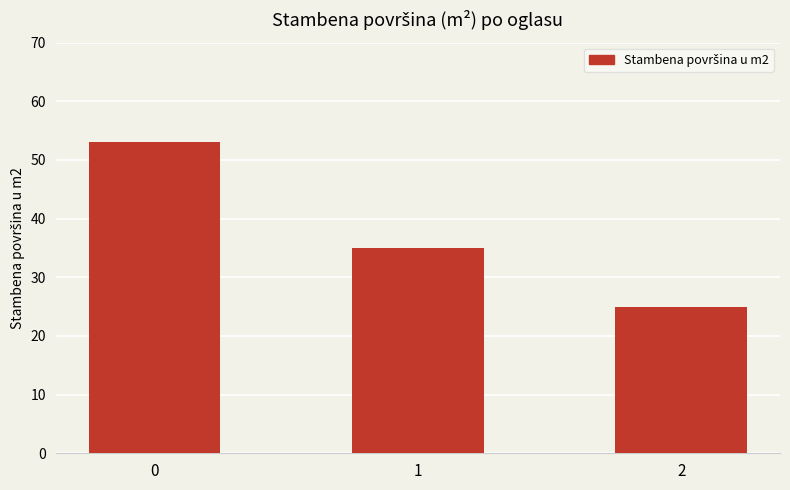

List the labels in order of value, largest first.

0, 1, 2